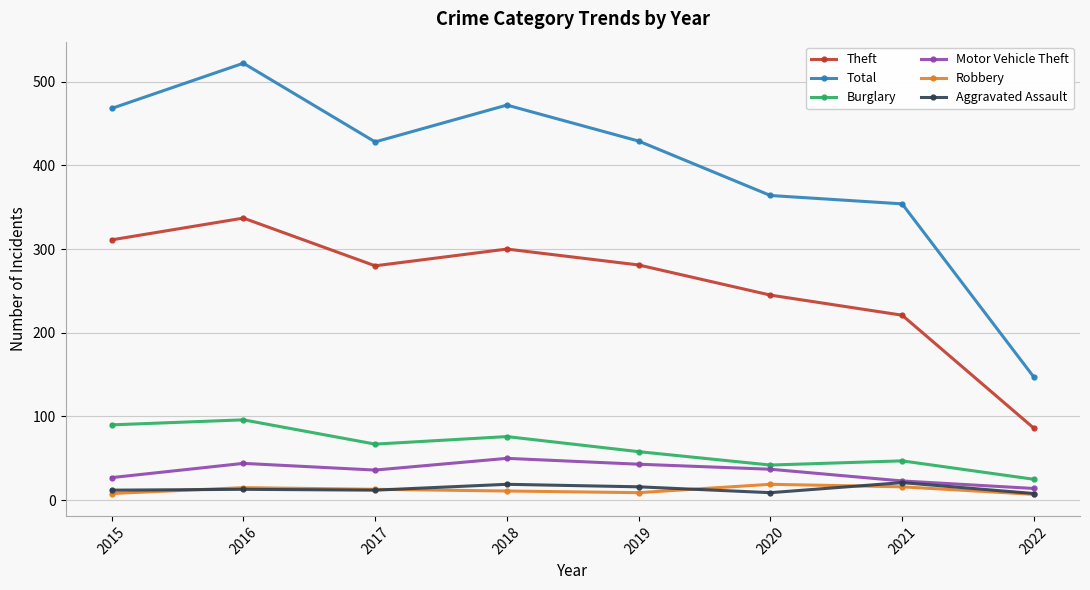

Read the Robbery value at 2018, to the nearest 10.

10